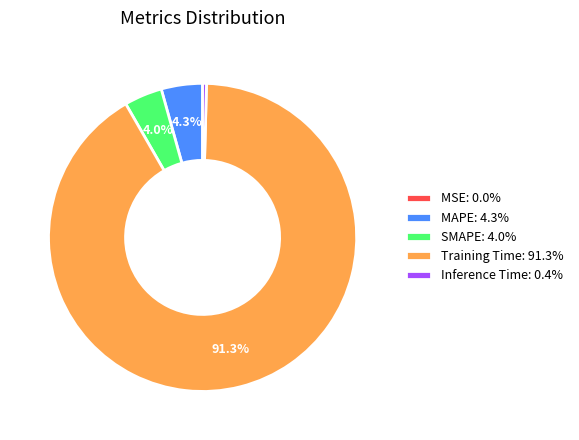

Does any single category account for the majority?

Yes